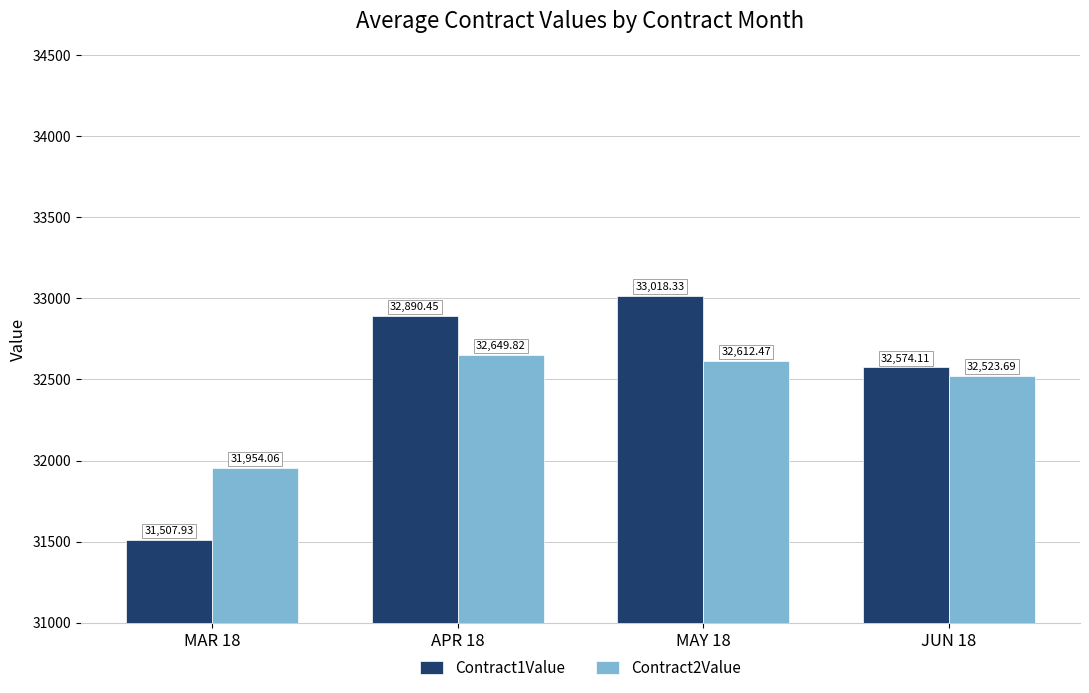

The Contract1Value series shows 32574.1 at JUN 18. True or false?

True